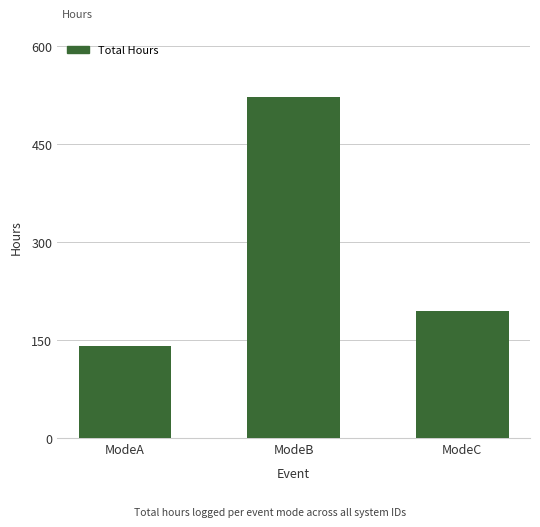

Count the number of values greater than 195.

2